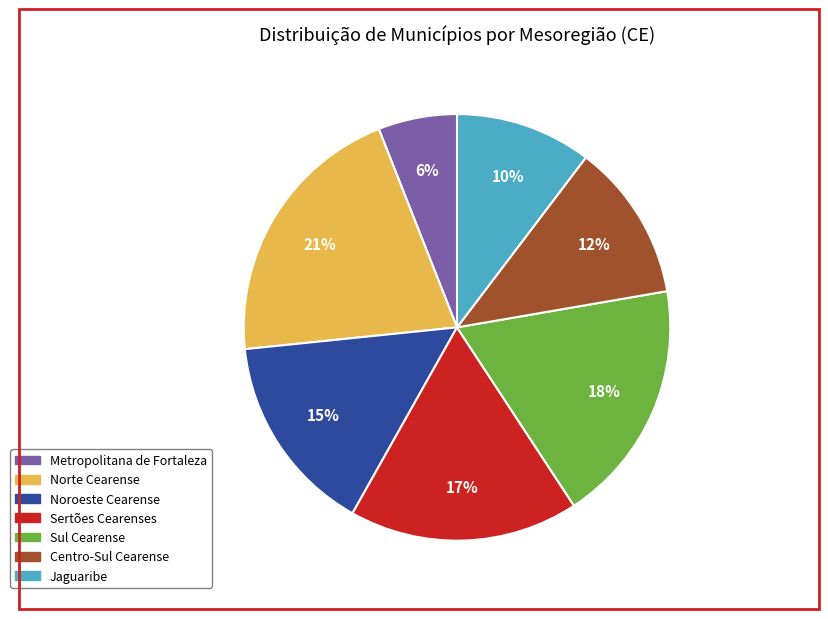

Does Centro-Sul Cearense account for over 50% of the chart?

No